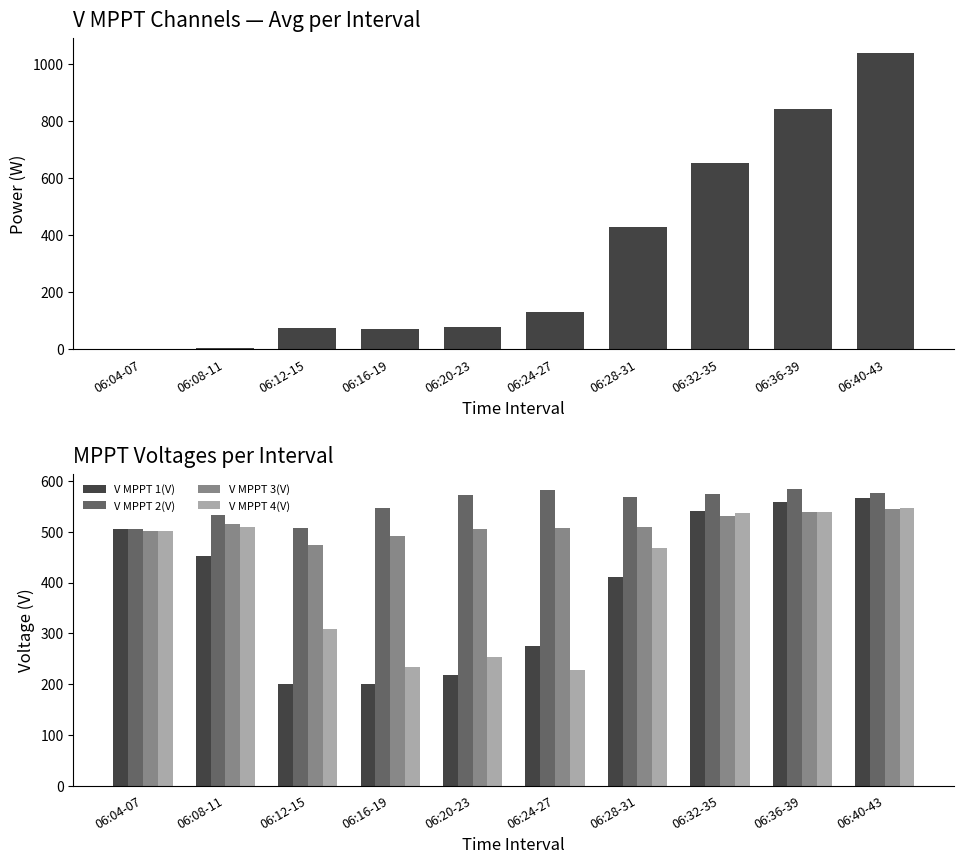

At which label does Power(W) first exceed 132?

06:24-27